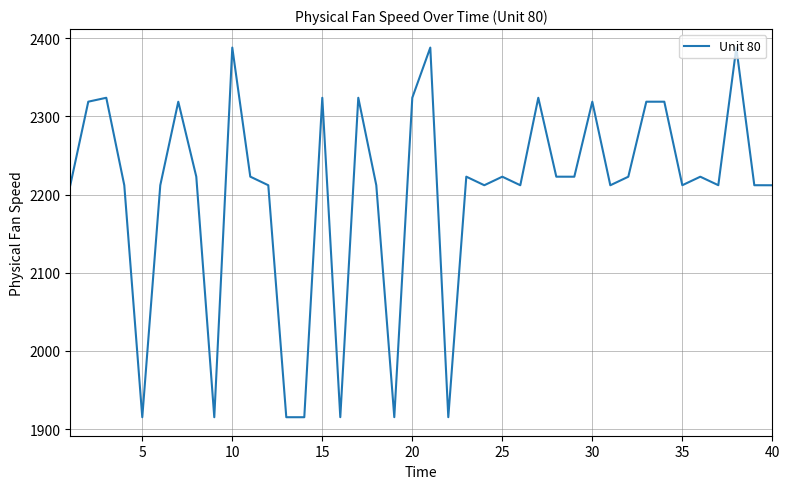

Count the number of values greater than 2222.

21